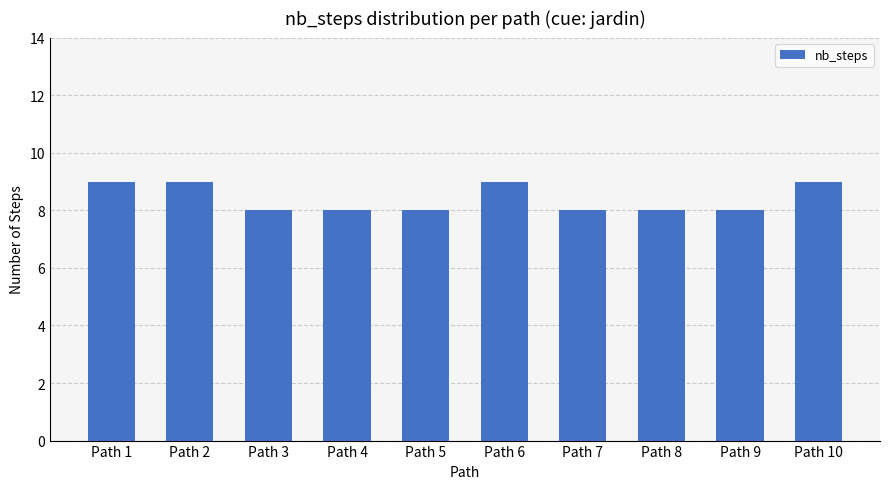

Count the number of data series in this chart.

1